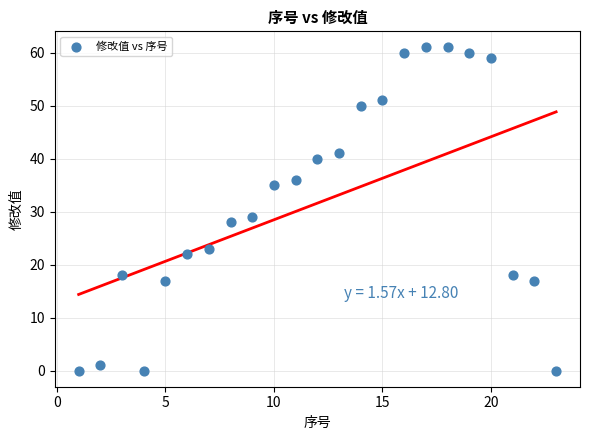

What is the range of Y values (max minus min)?

61